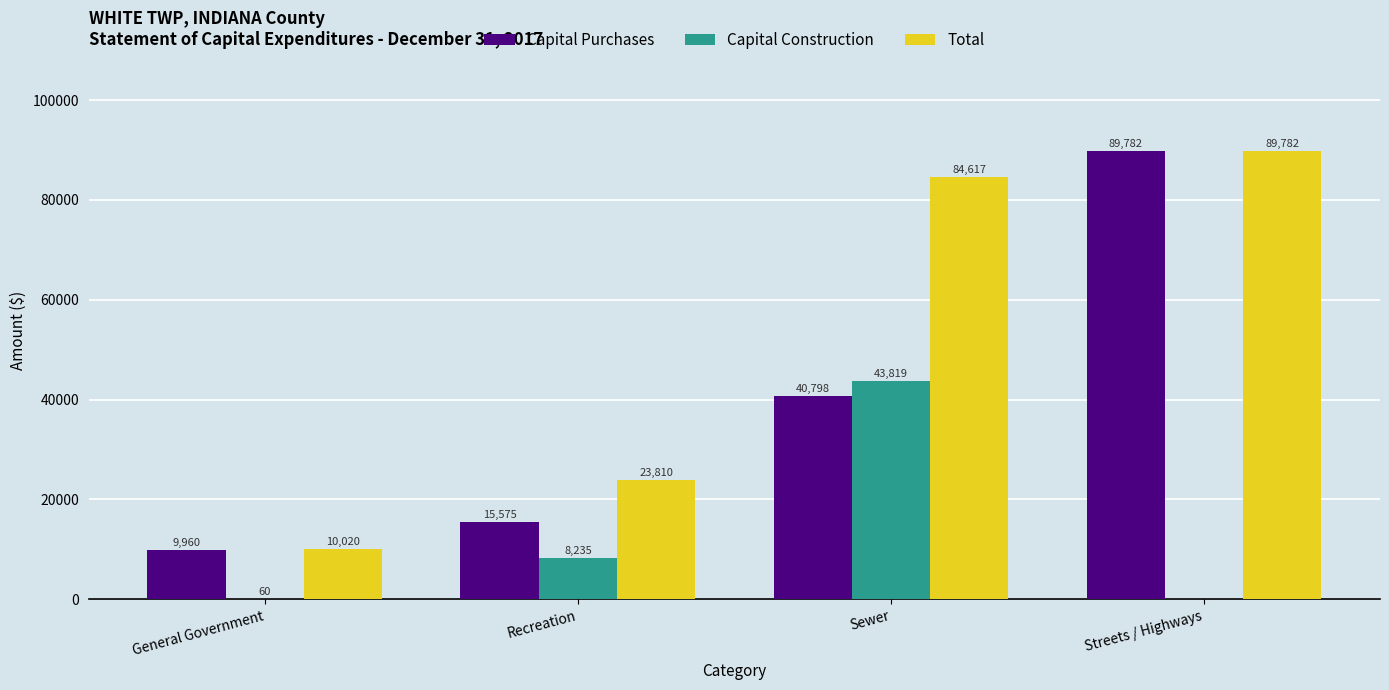

At which category is the sum across all series the highest?

Streets / Highways